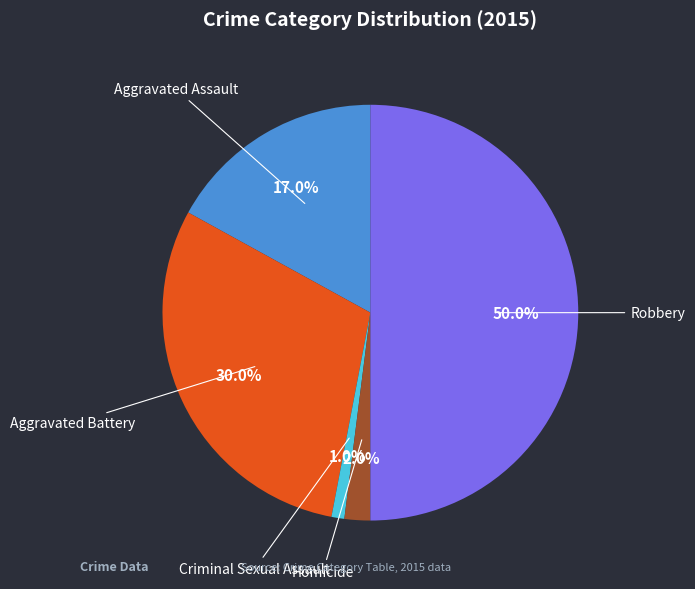

To the nearest percent, what portion does Robbery represent?

50%